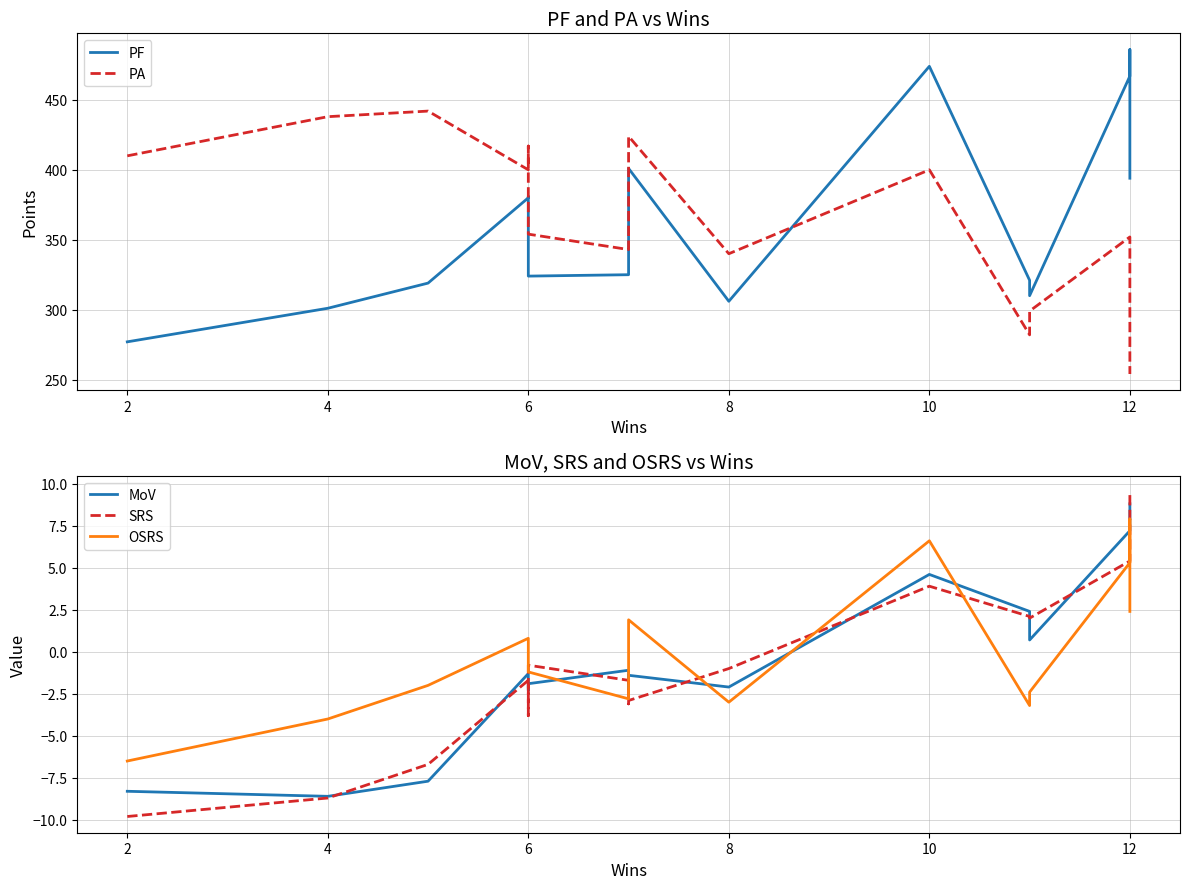

Does the chart have visible grid lines?

Yes